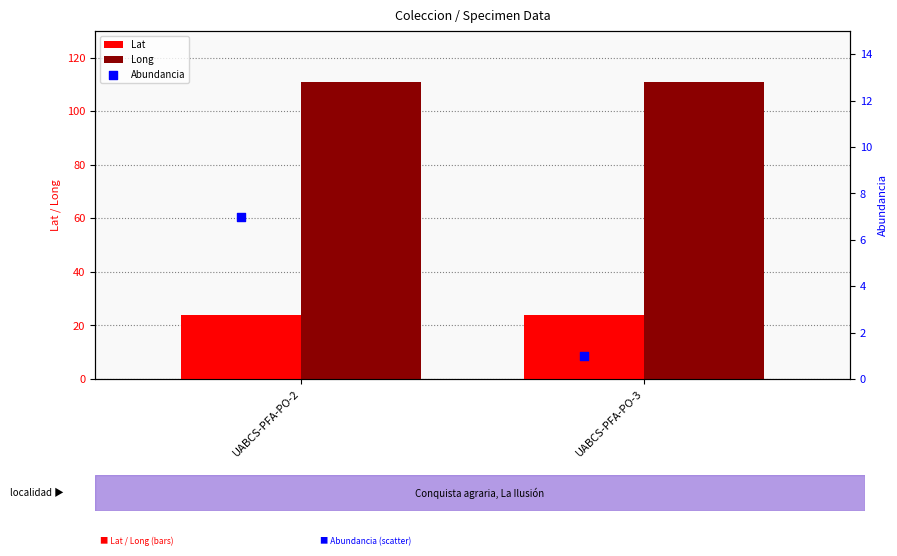

Which series has the largest Y range (max minus min)?

Abundancia